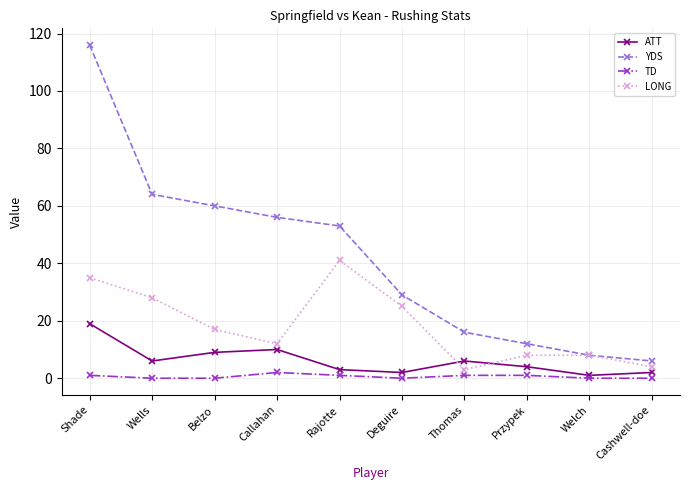

Is it true that ATT equals 2 at Cashwell-doe?

True